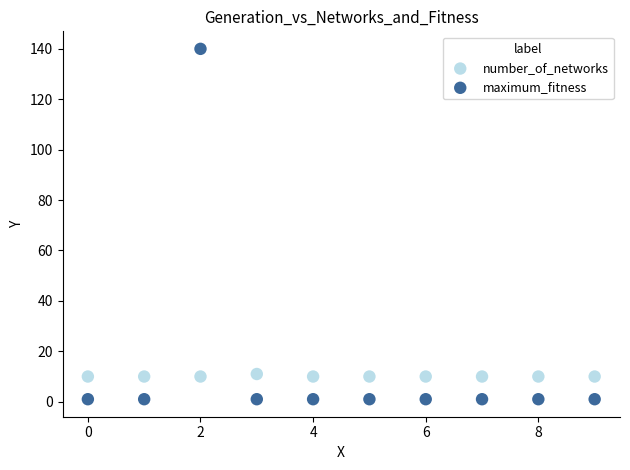

Which series has the widest spread of Y values?

maximum_fitness